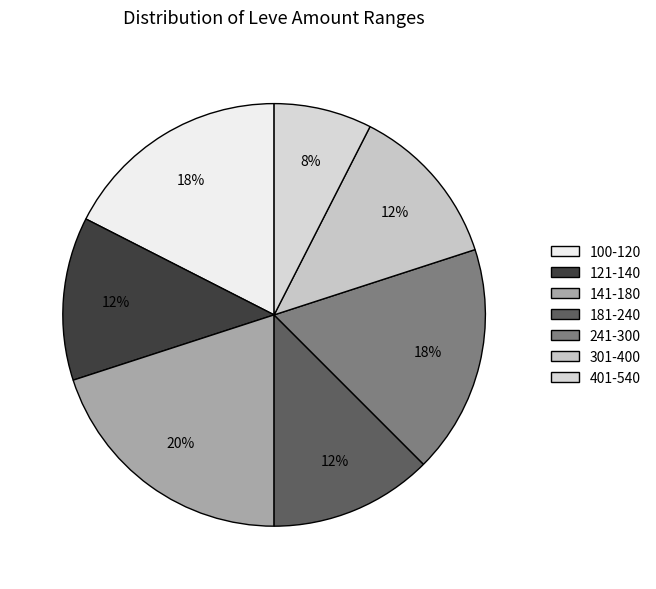

To the nearest percent, what is the difference between the largest and smallest slice percentages?

12%